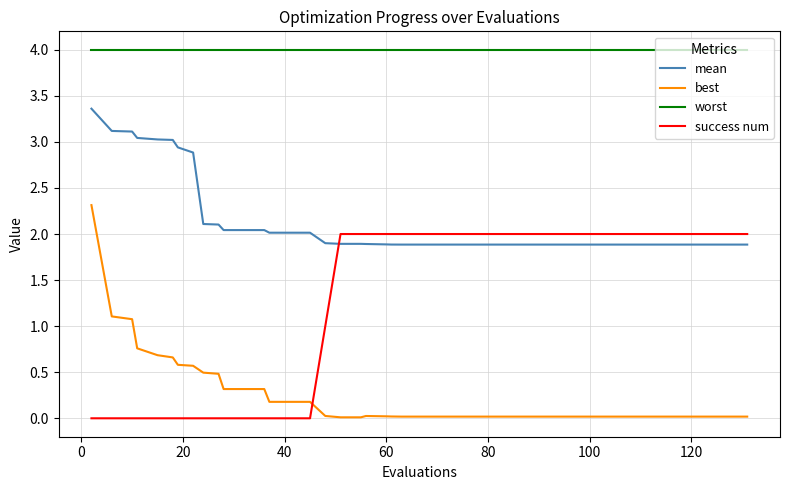

Which series has the largest total across all categories?

worst